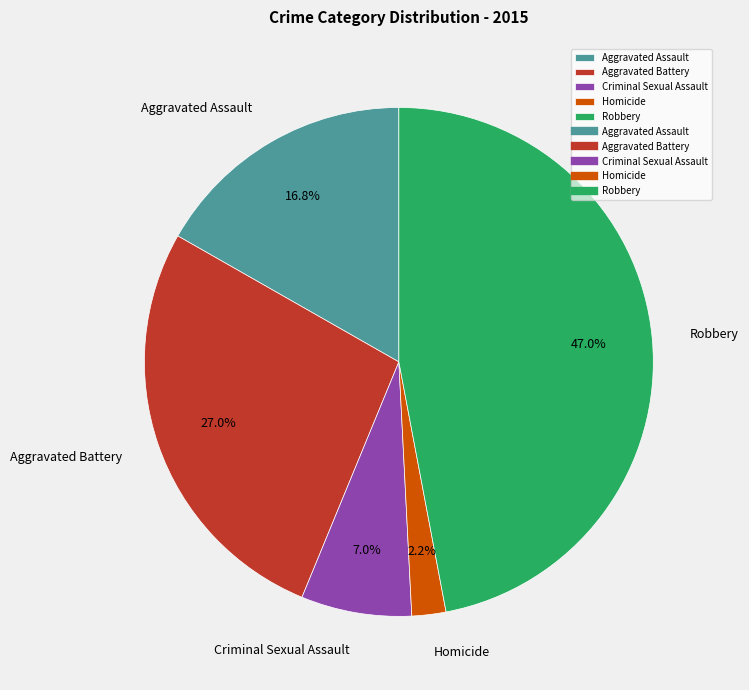

Is there a majority slice in this chart?

No